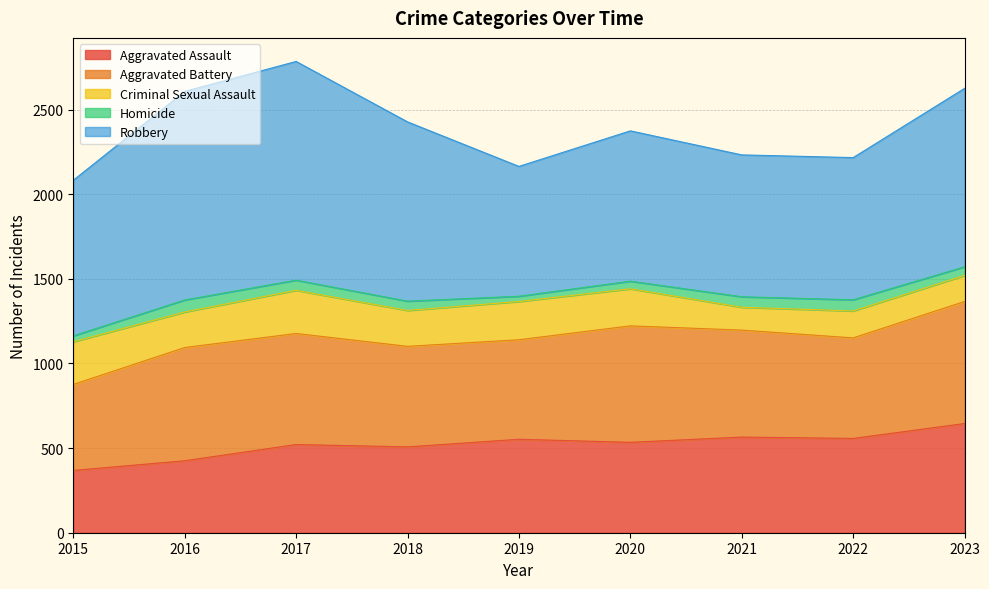

Rank the categories by Robbery value from highest to lowest.

2017, 2016, 2018, 2023, 2015, 2020, 2022, 2021, 2019